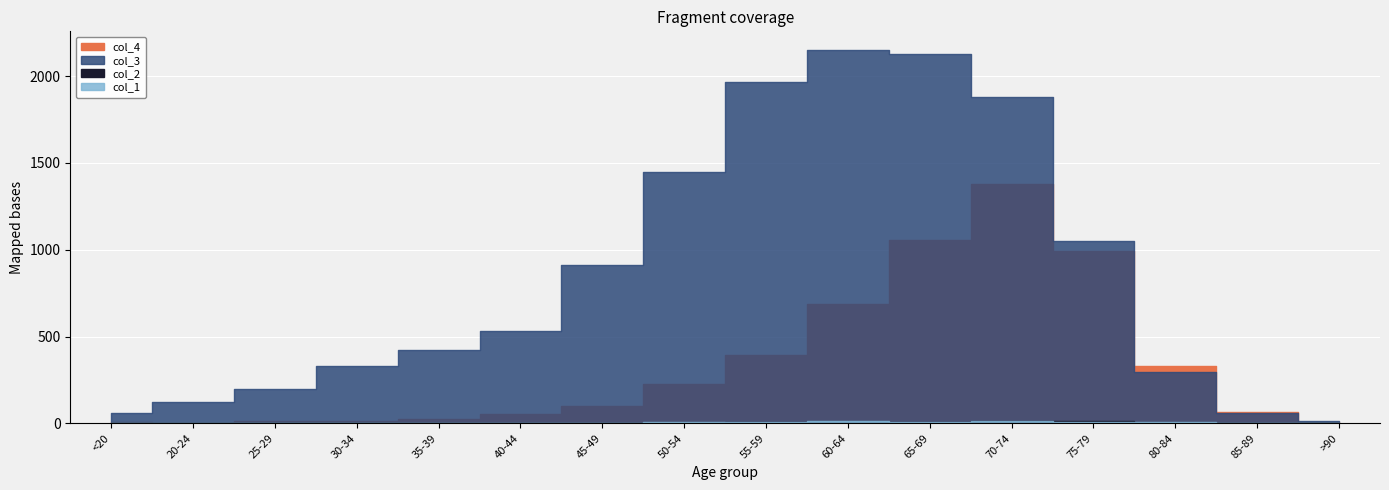

What is the maximum value for col_3?

2151